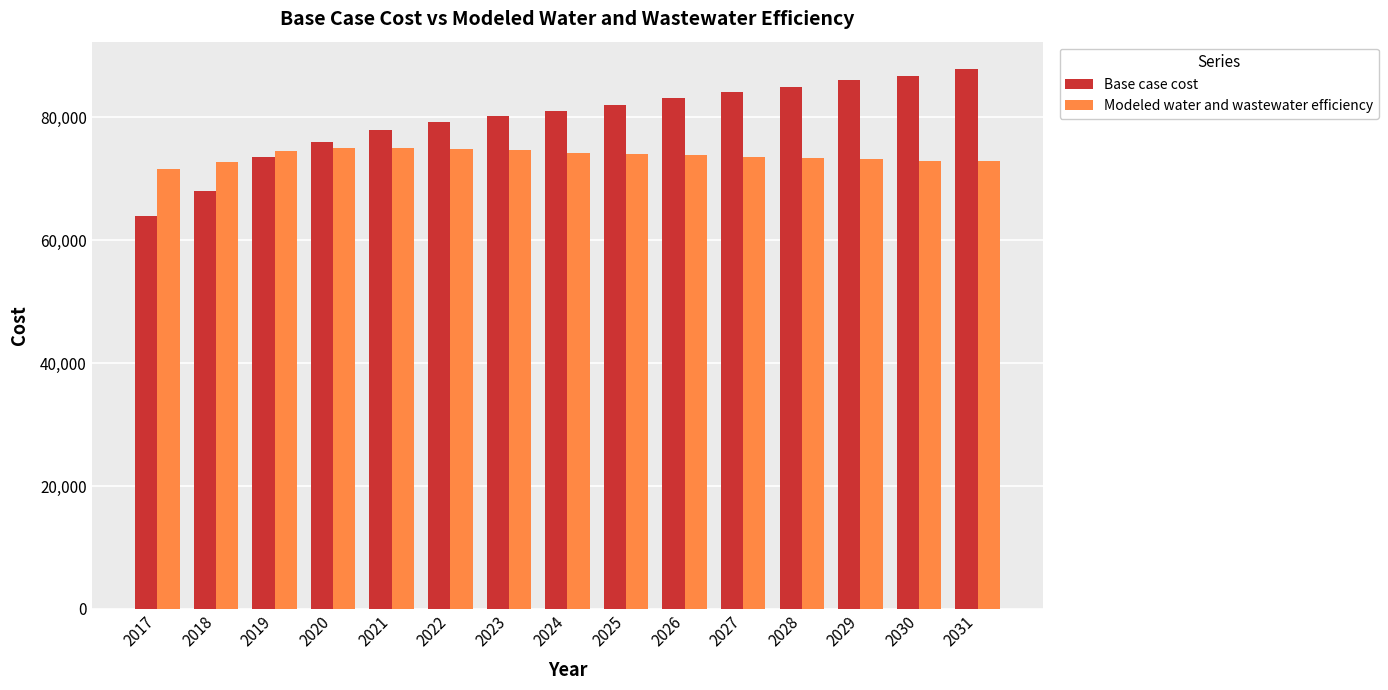

Does the chart contain stacked bars?

No